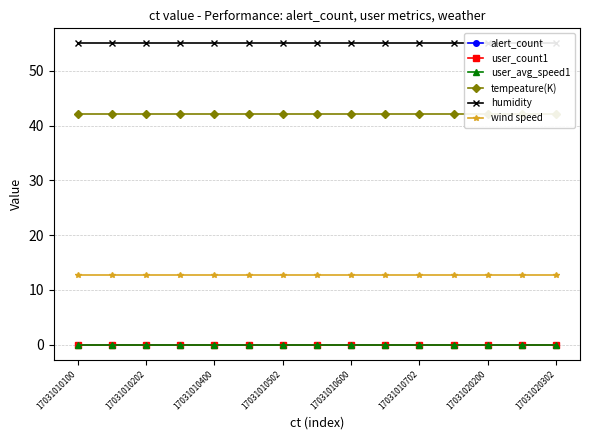

Count the number of categories in the chart.

15